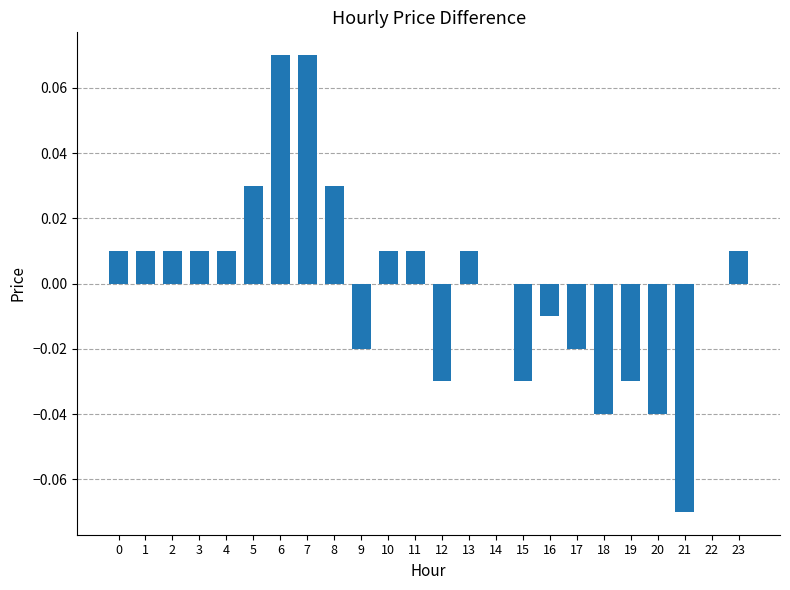

Which has a higher value, 1 or 6?

6